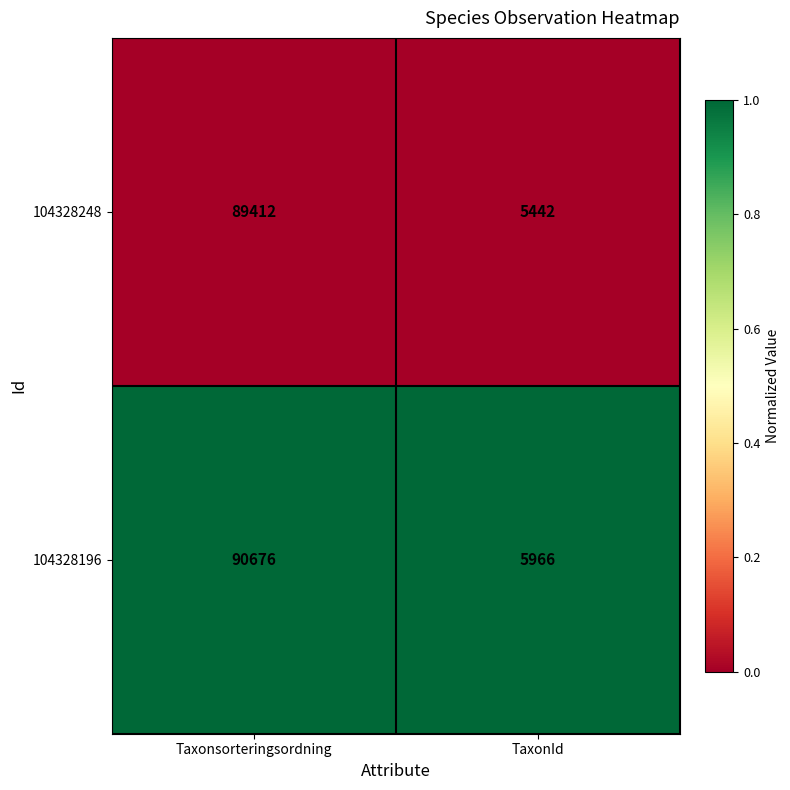

Which category has the highest value in the 104328248 series?

Taxonsorteringsordning